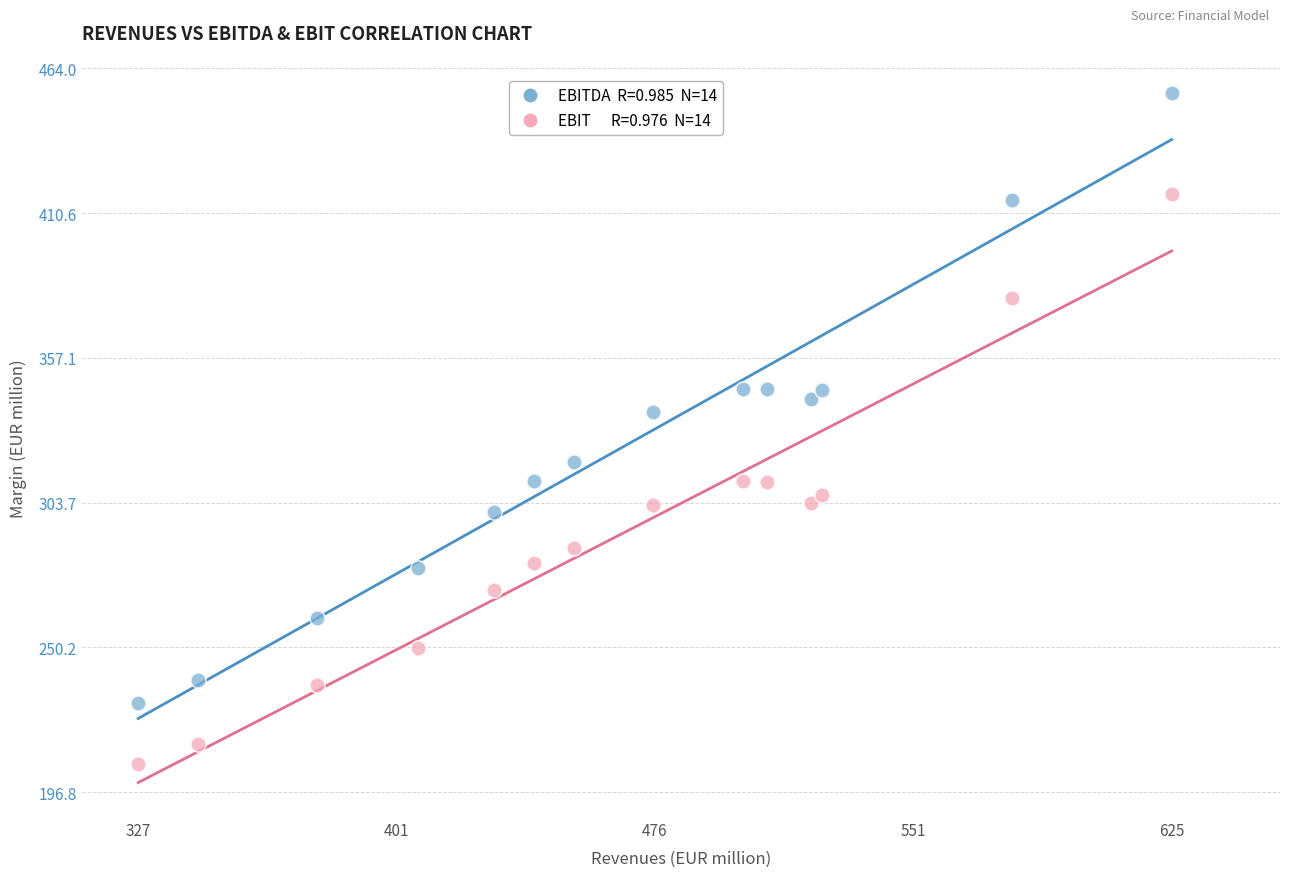

Across all series, what Y value is closest to 331?

337.1